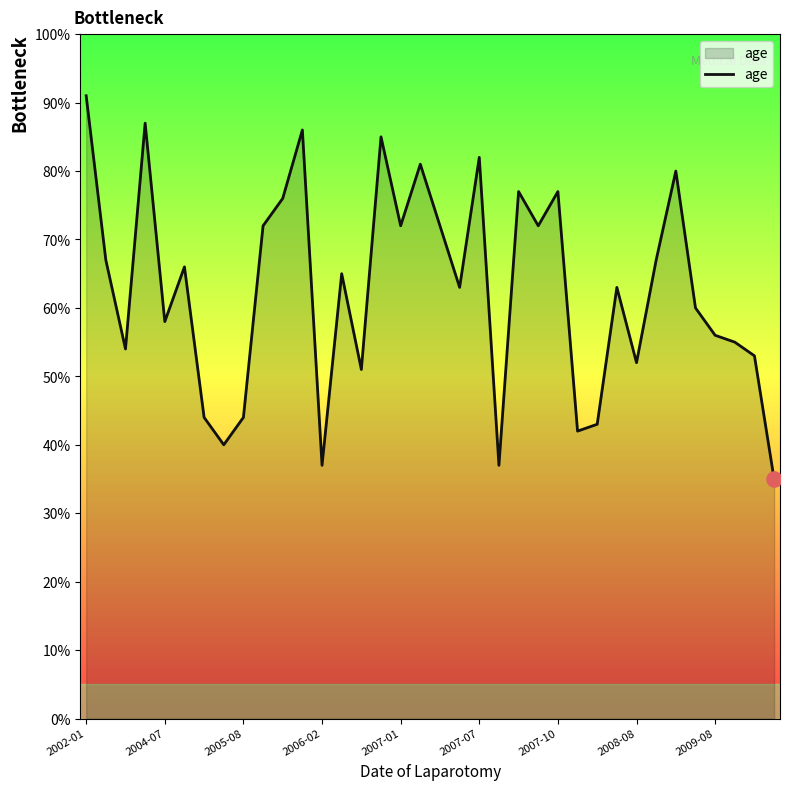

What is the smallest value displayed?

35